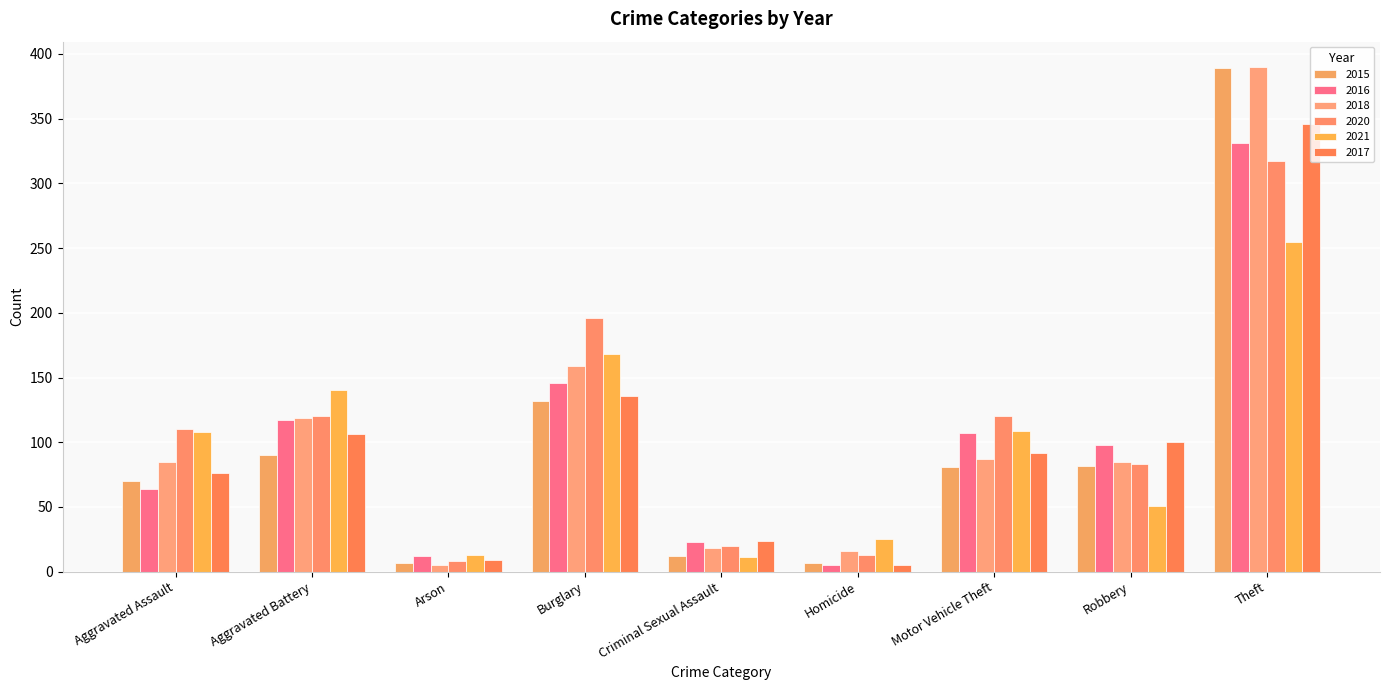

How many categories are shown in the chart?

9